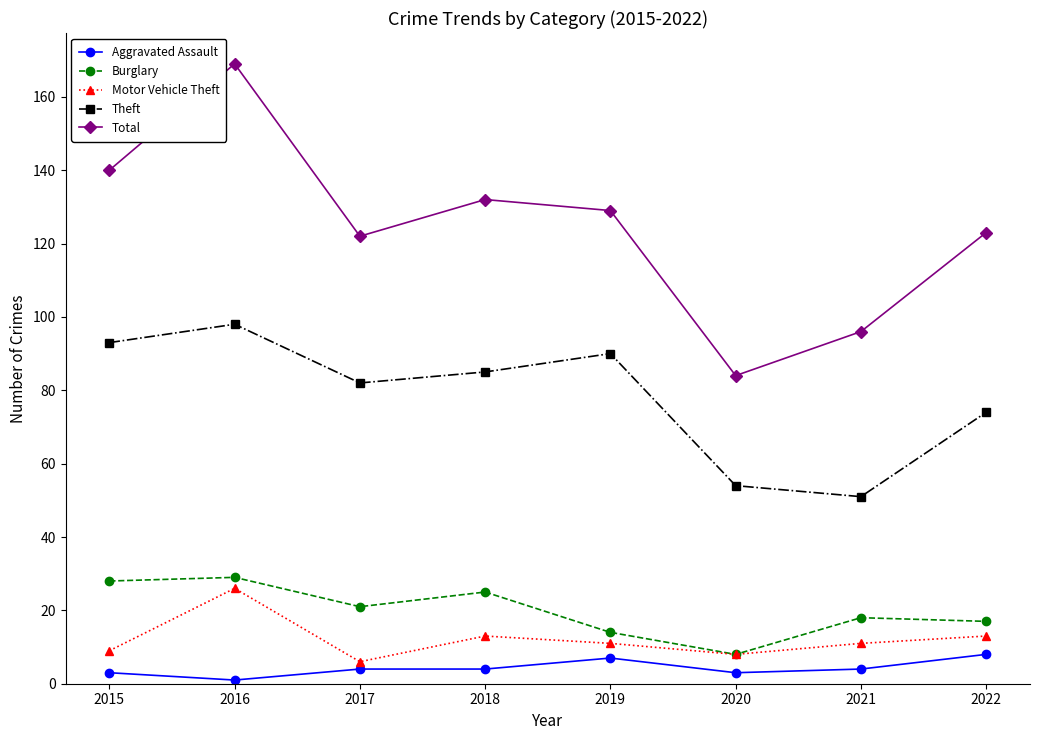

What is the sum of all Burglary values?

160